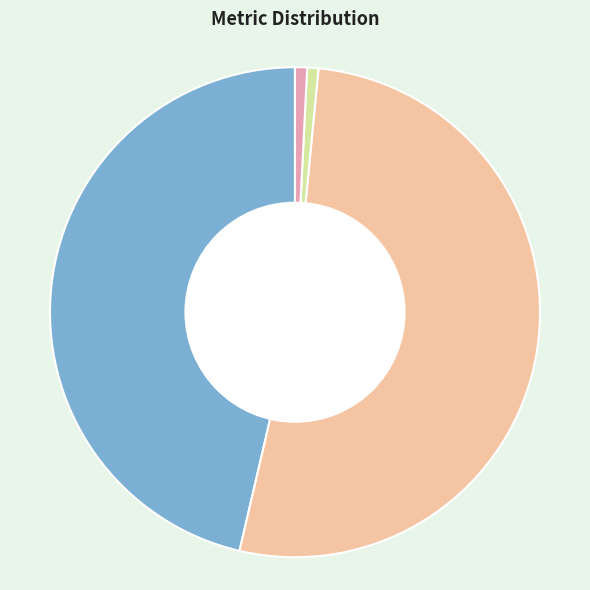

Which has a higher value, Inference Time or MAPE?

MAPE